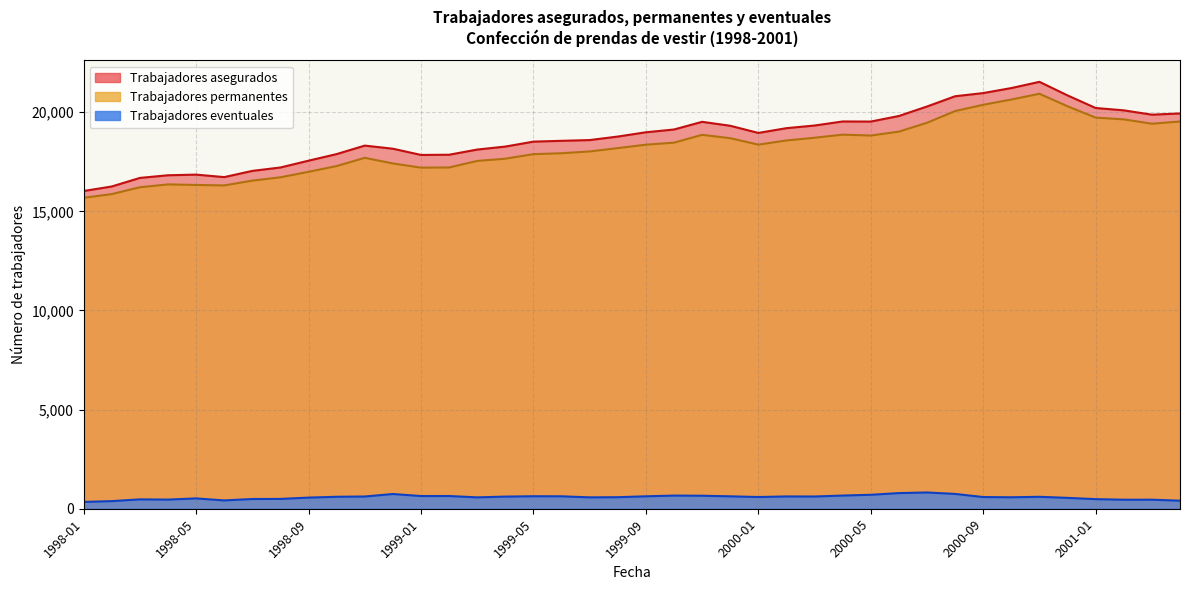

Where is the first local maximum for Trabajadores asegurados?

1998-05